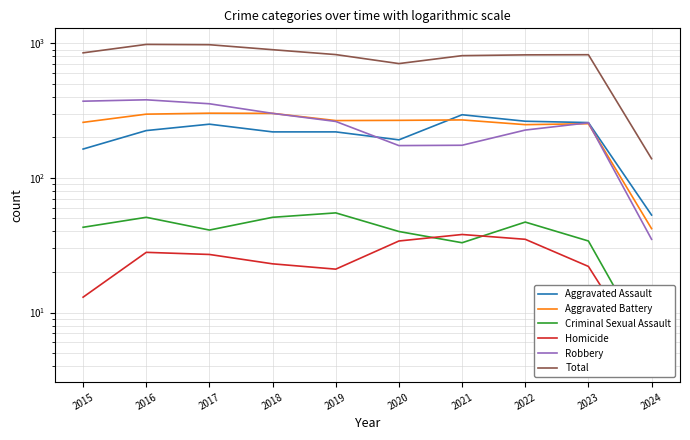

In Homicide, how many points are lower than both neighbors (excluding endpoints)?

1